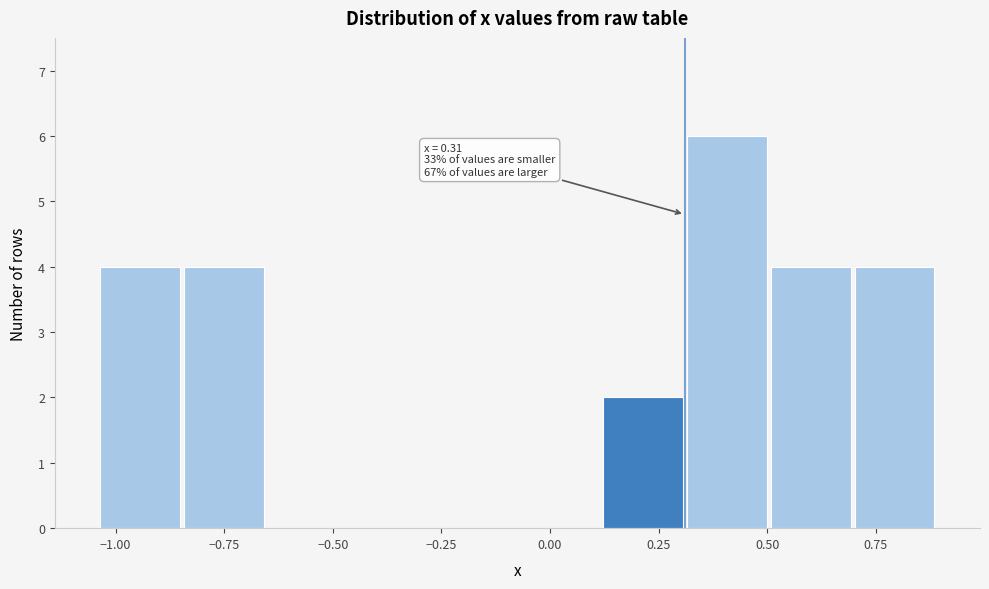

Around what value on the x-axis is the tallest bar? Give the approximate position of its centre, as read against the axis.

0.40